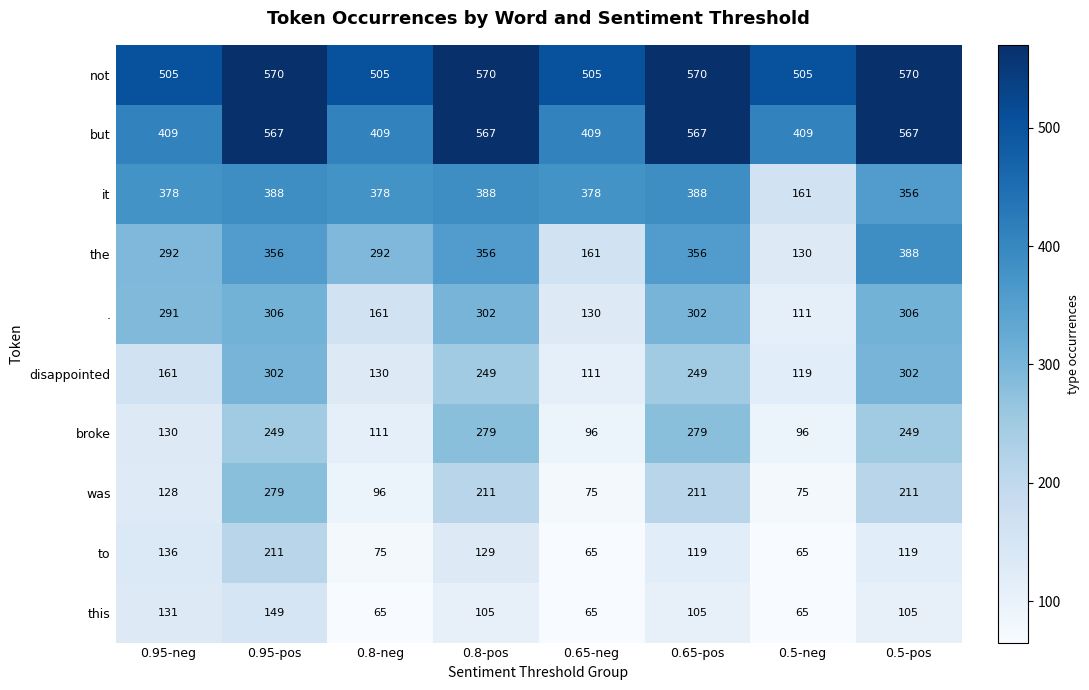

At 0.95-pos, list the series in order from smallest to largest.

this, to, broke, was, disappointed, ., the, it, but, not